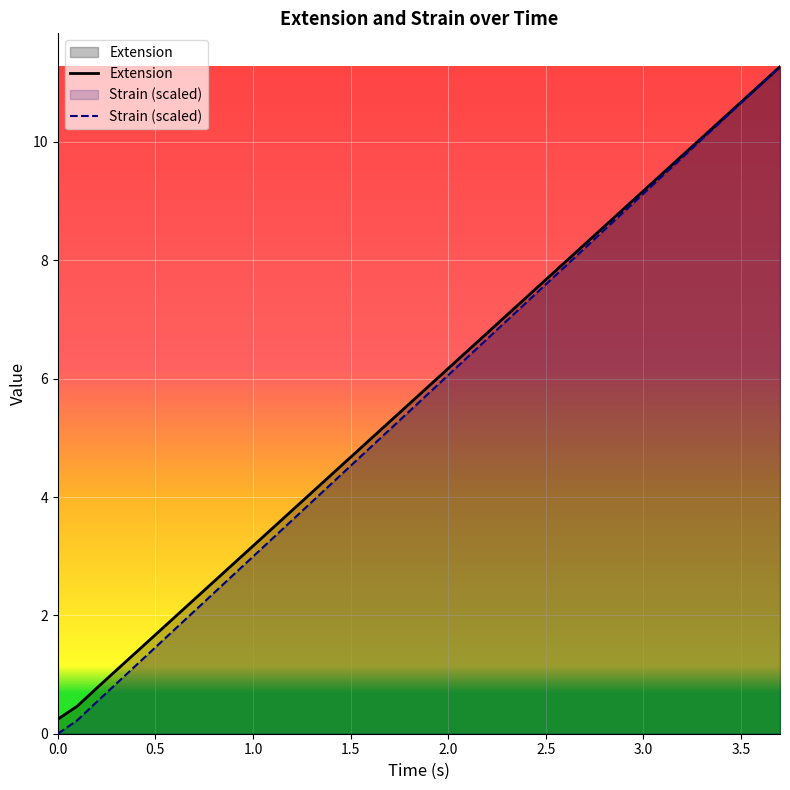

What are all the series names shown in the legend?

Extension, Strain